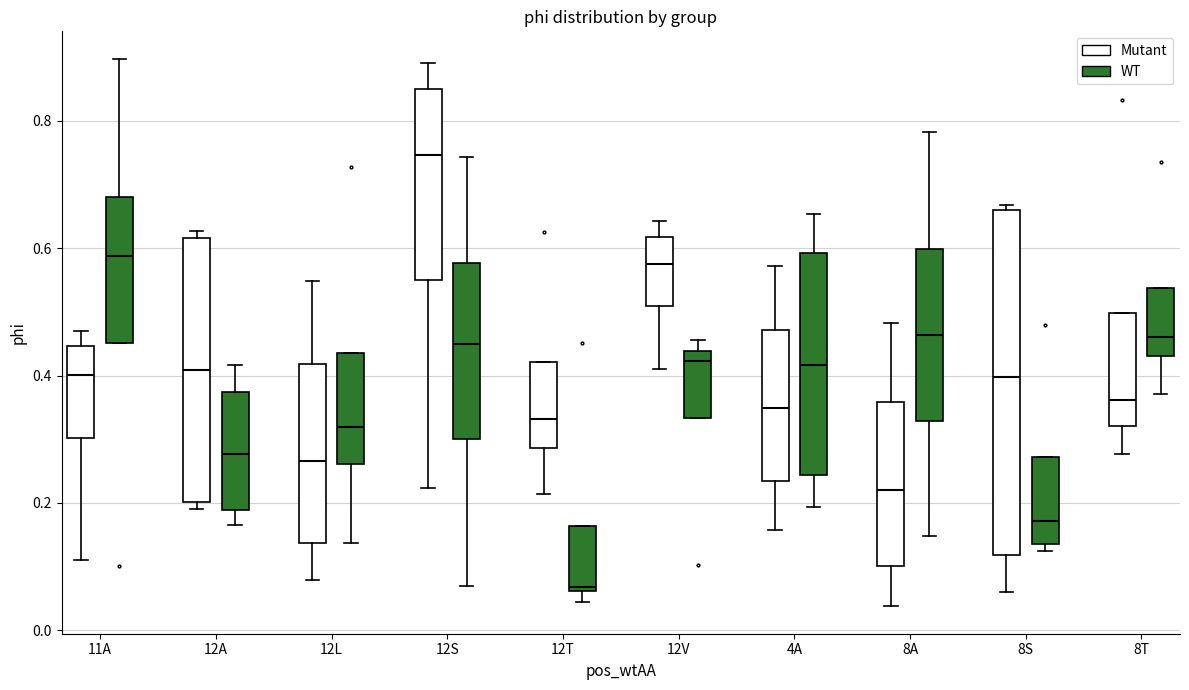

Comparing the boxes themselves (not the whiskers), which one is the tallest?

8S (Mutant)